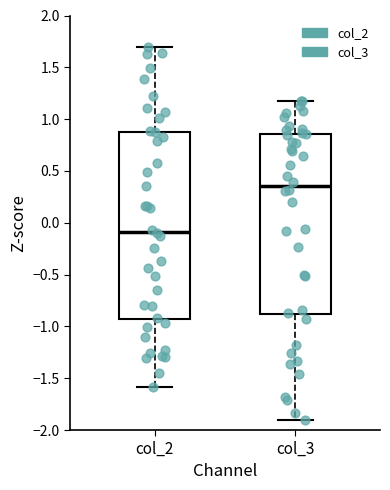

Which box has the lowest median line?

col_2